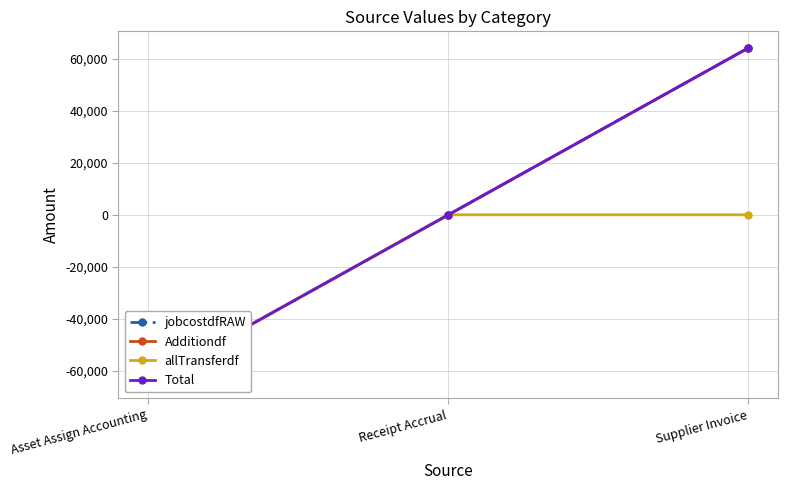

What is the sum of all allTransferdf values?

-64161.2